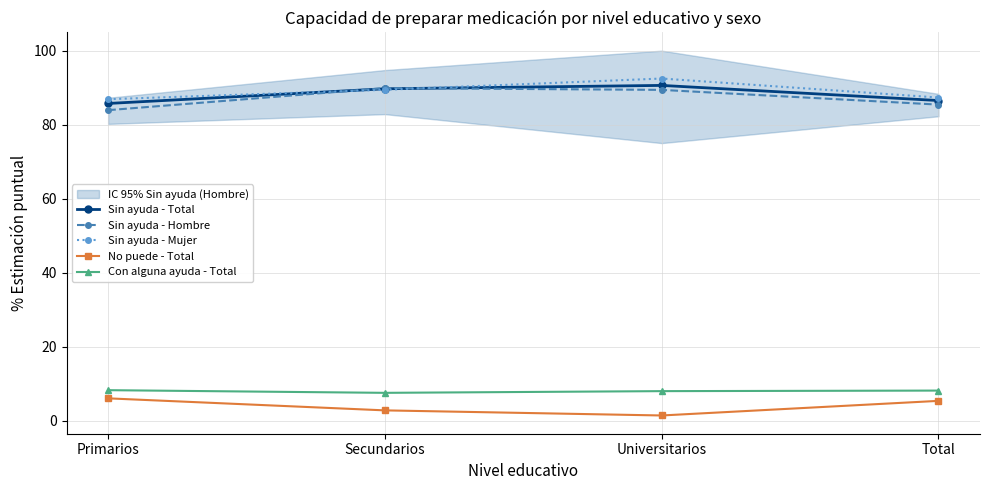

What is the maximum value for Sin ayuda - Hombre?

89.9